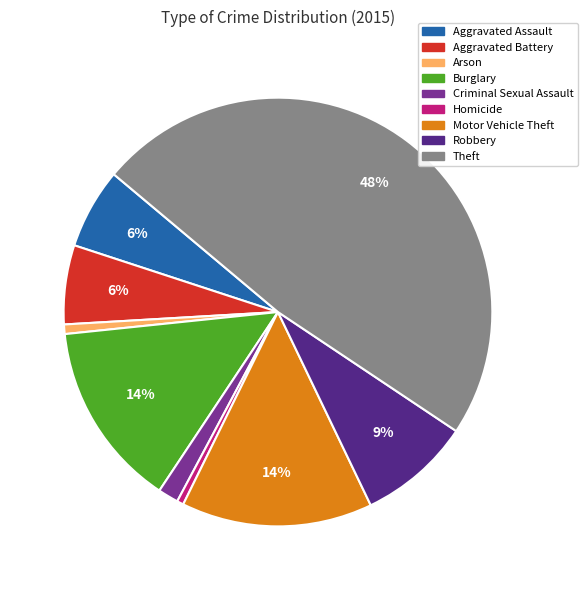

Which slice is the largest?

Theft